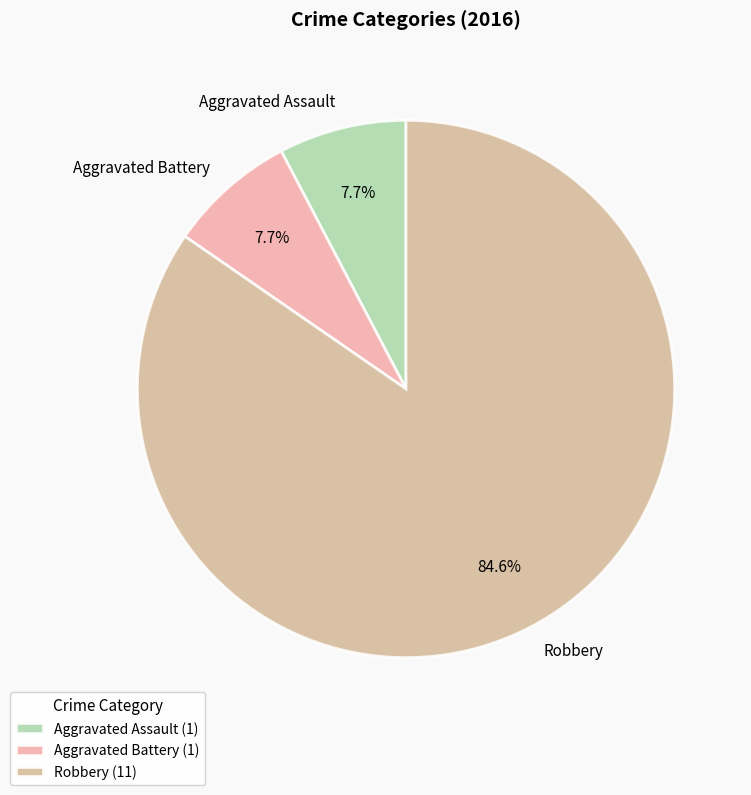

To the nearest percent, what is the average slice percentage?

33%